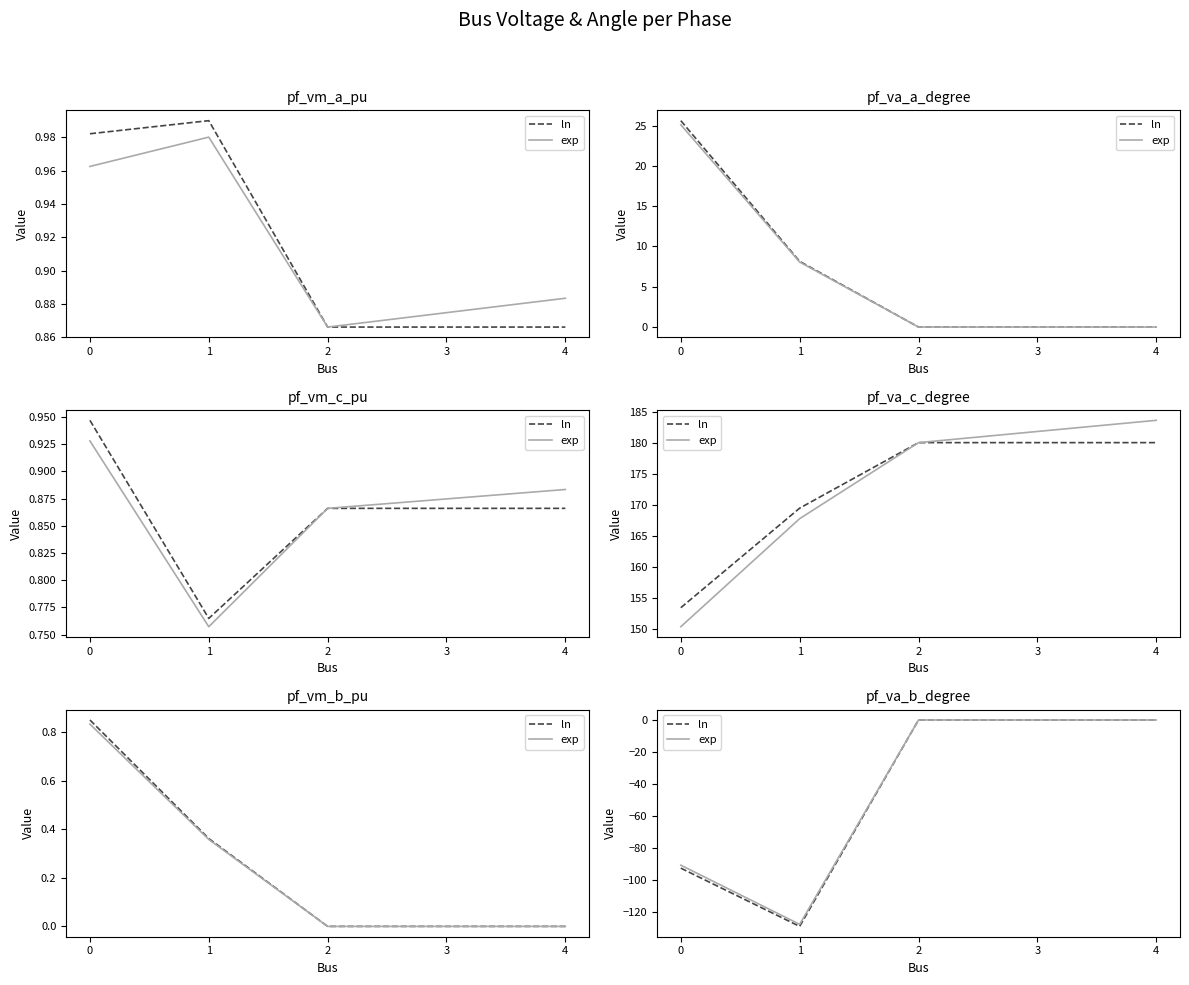

What is the difference between the maximum and minimum values in the exp series?

127.8